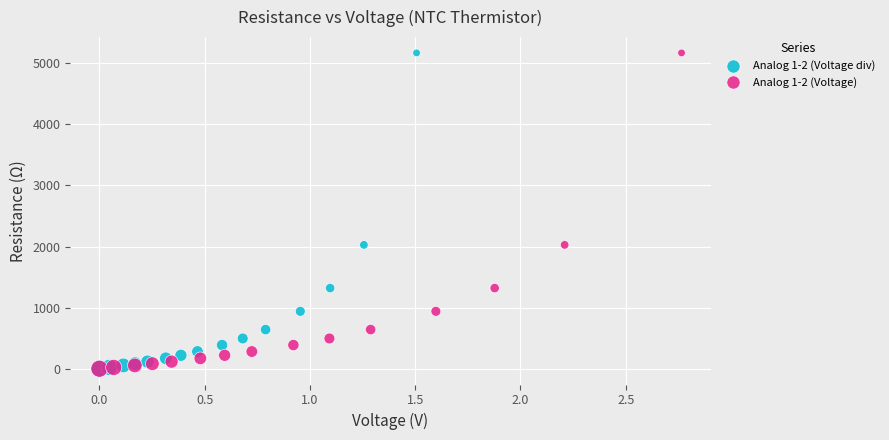

What are all the series names shown in the legend?

Analog 1-2 (Voltage div), Analog 1-2 (Voltage)